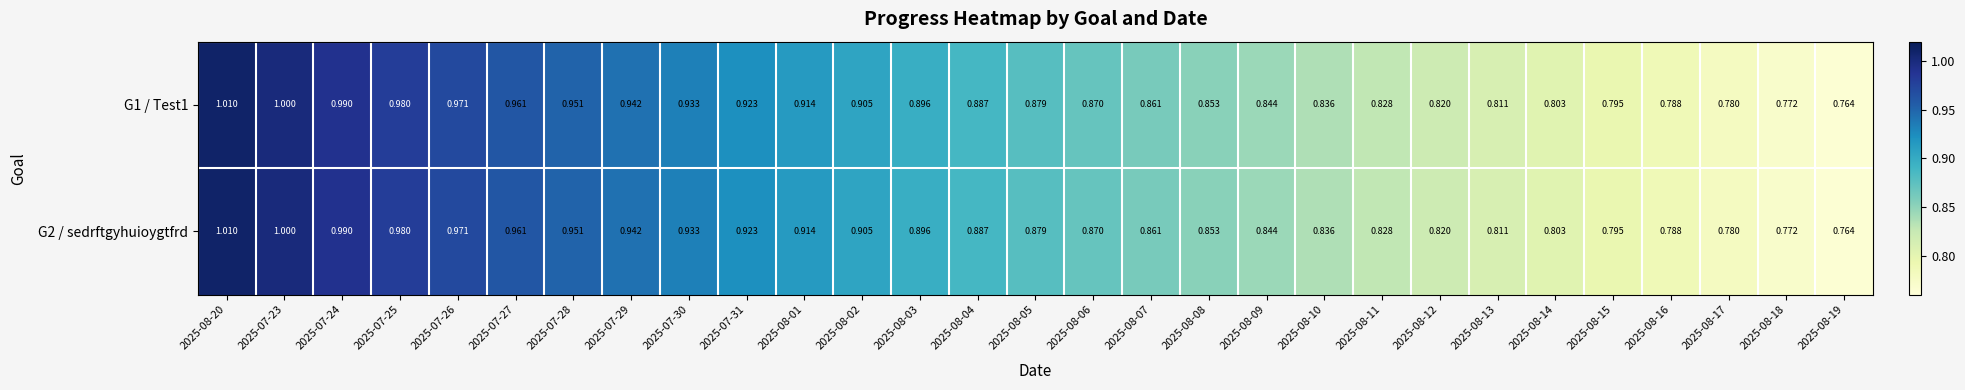

Is the value of G1 / Test1 at 2025-08-19 greater than the value of G2 / sedrftgyhuioygtfrd at 2025-07-27?

No